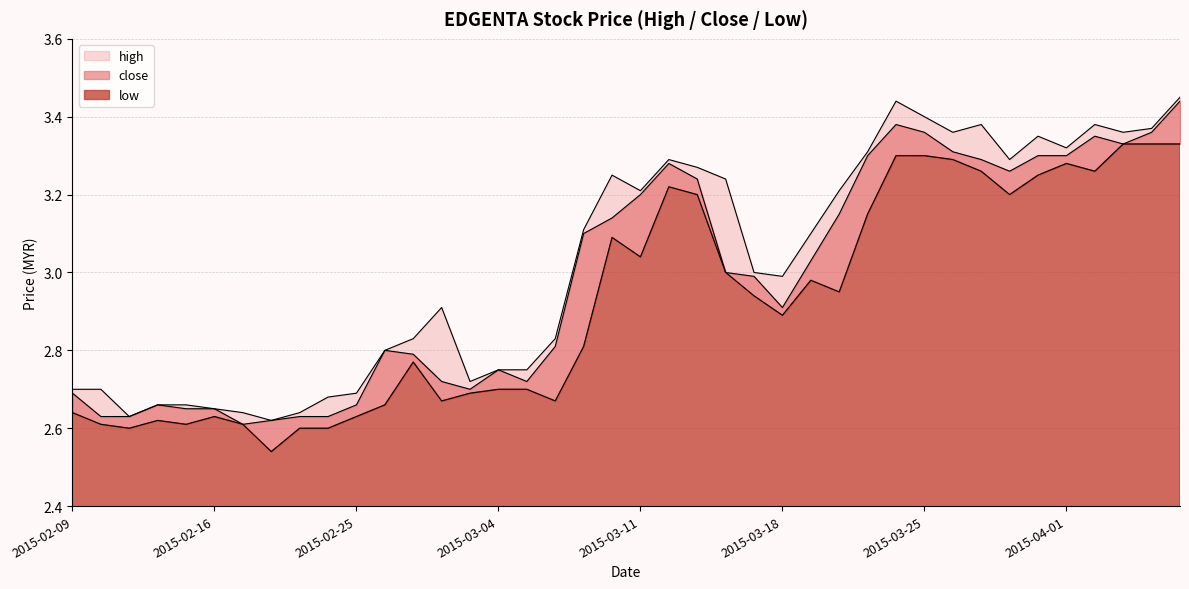

At how many categories does at least one series exceed 2?

40